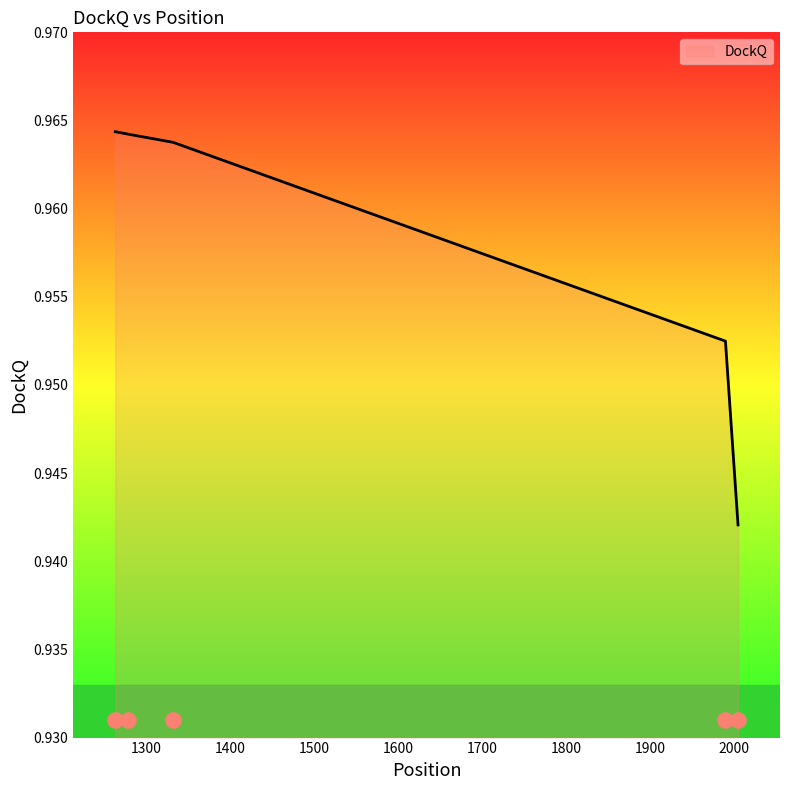

Between 1990 and 1278, which is larger?

1278